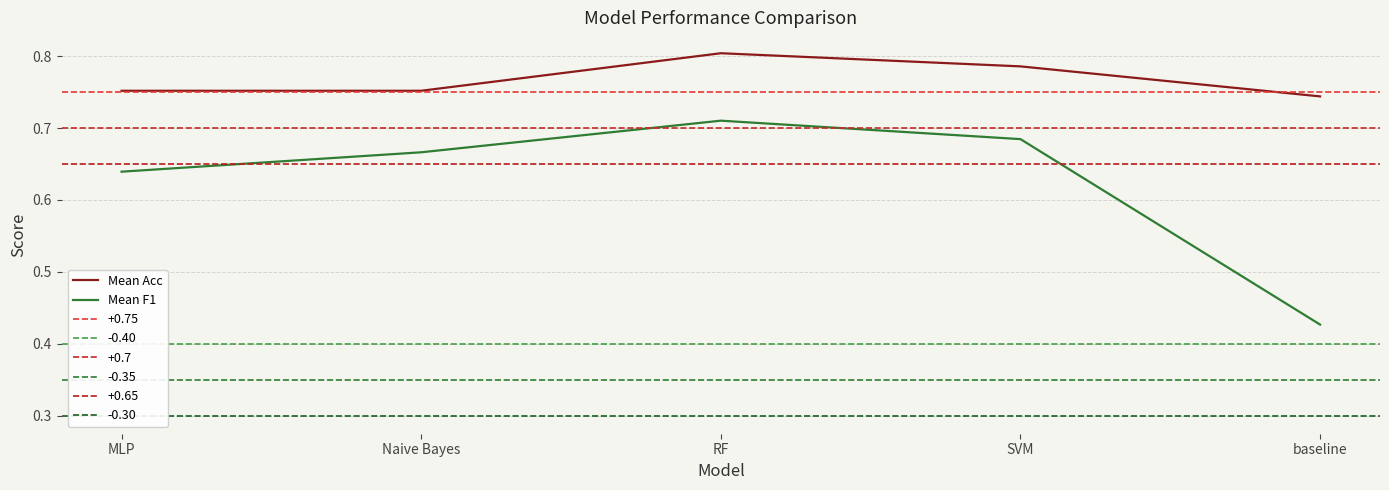

How many interior local peaks does the Mean F1 series have?

1